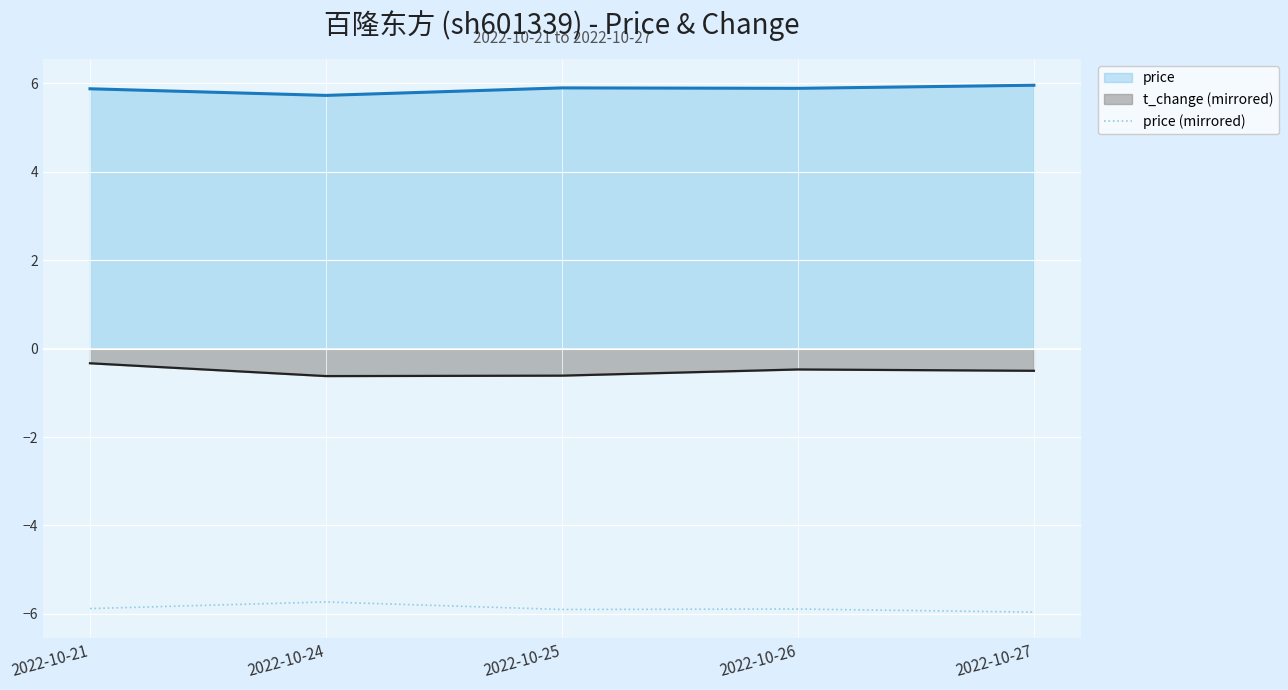

Is it true that the value at 2022-10-24 is -8.6?

False